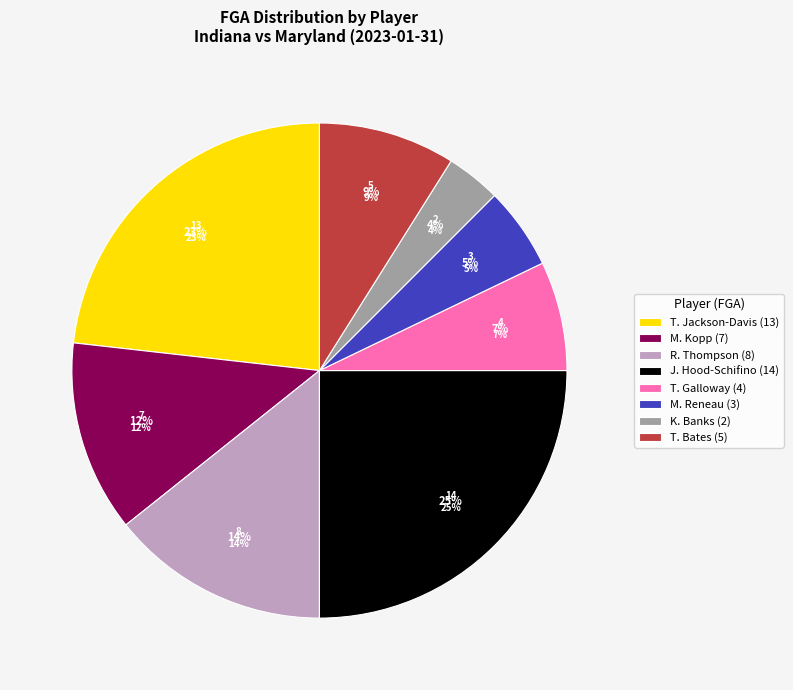

The R. Thompson slice represents 14% of the pie. True or false?

True